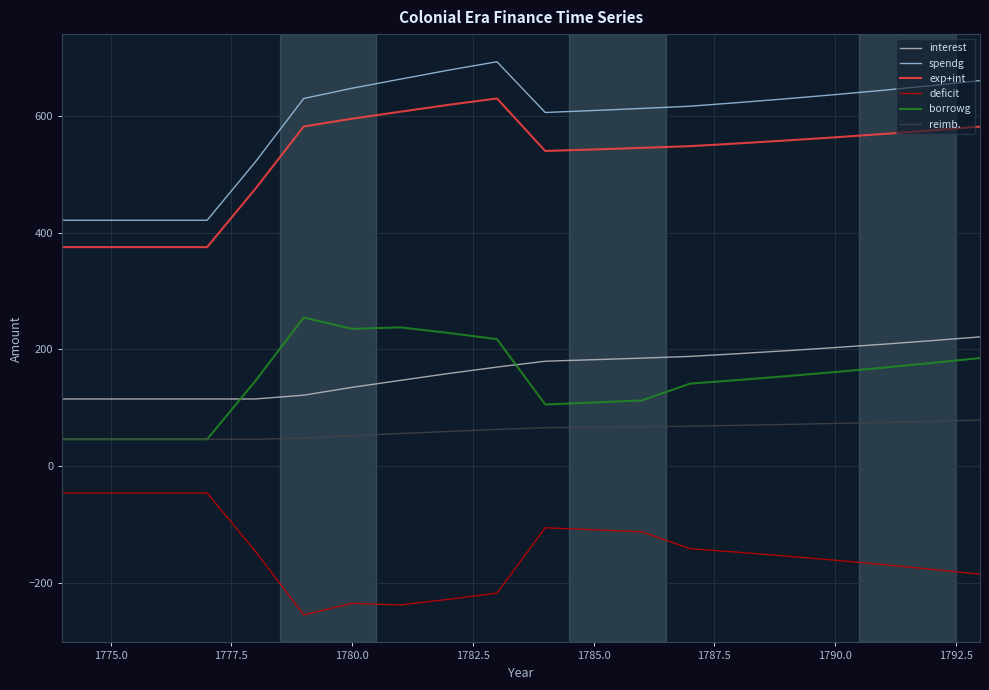

True or false: deficit and borrowg cross at least once.

False